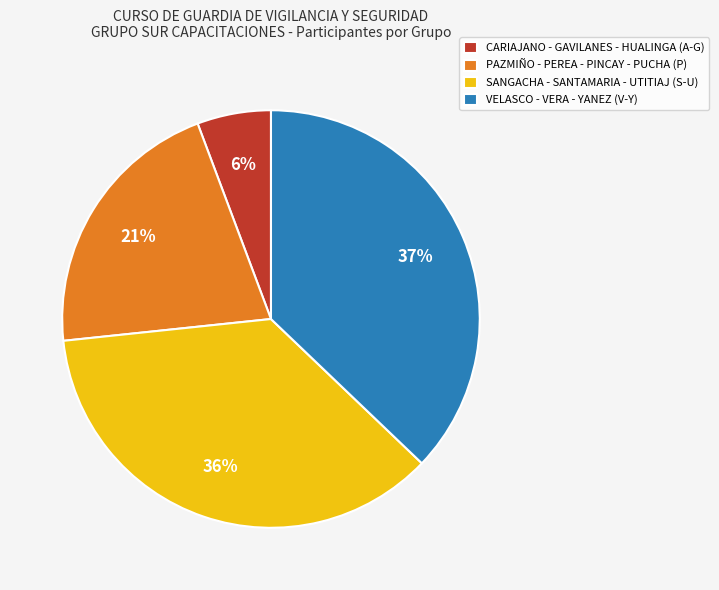

To the nearest percent, what percentage of the pie is CARIAJANO - GAVILANES - HUALINGA (A-G)?

6%